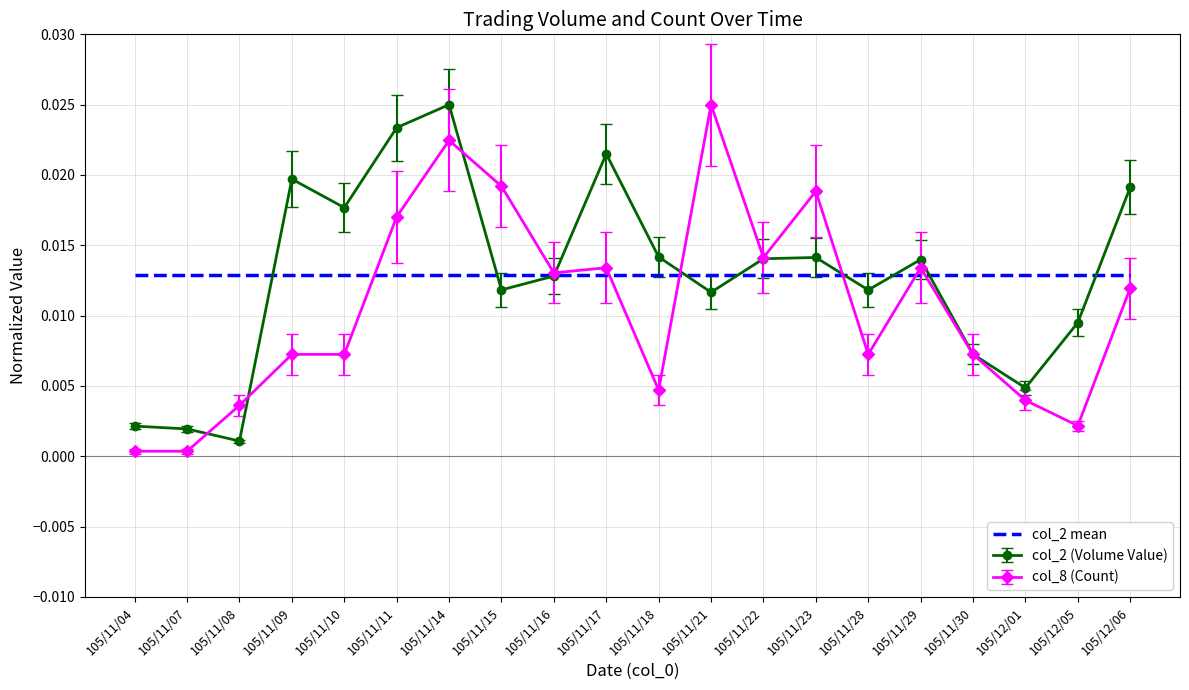

The value of col_2 mean at 105/11/07 is 0.0. True or false?

True